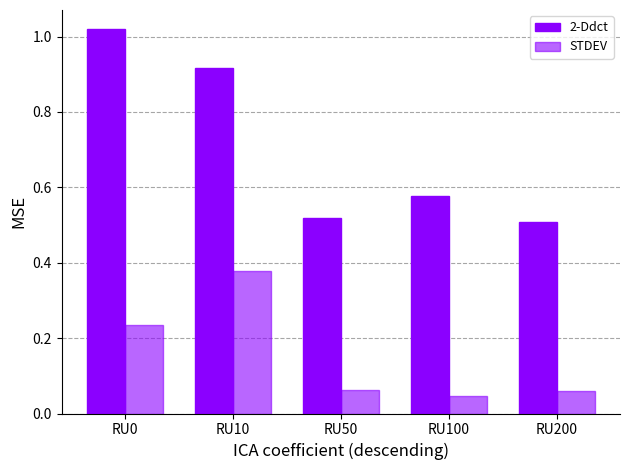

How many groups of bars are there?

5